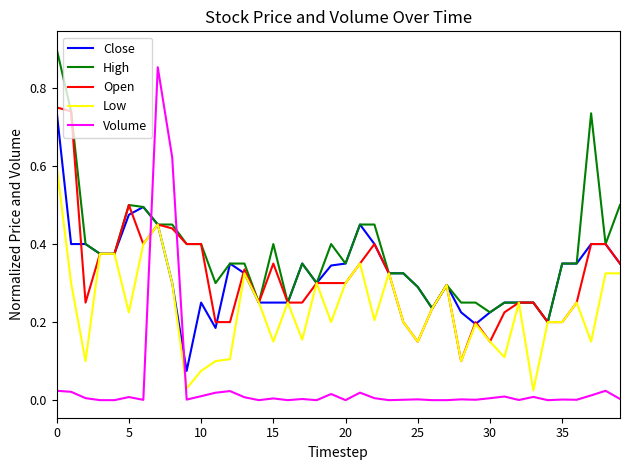

True or false: Open and Volume intersect in this chart.

True